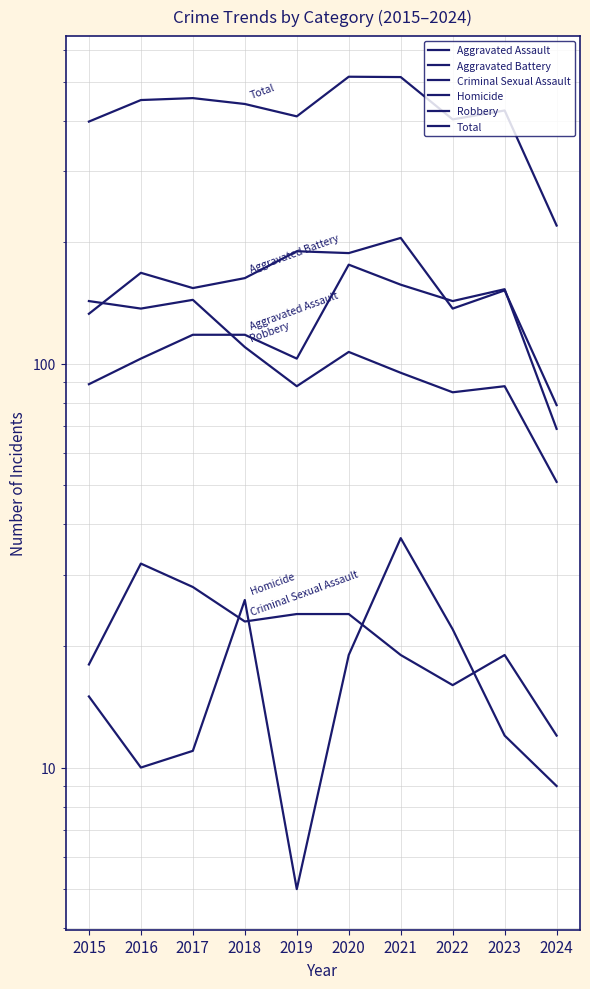

The Homicide series shows 17 at 2018. True or false?

False